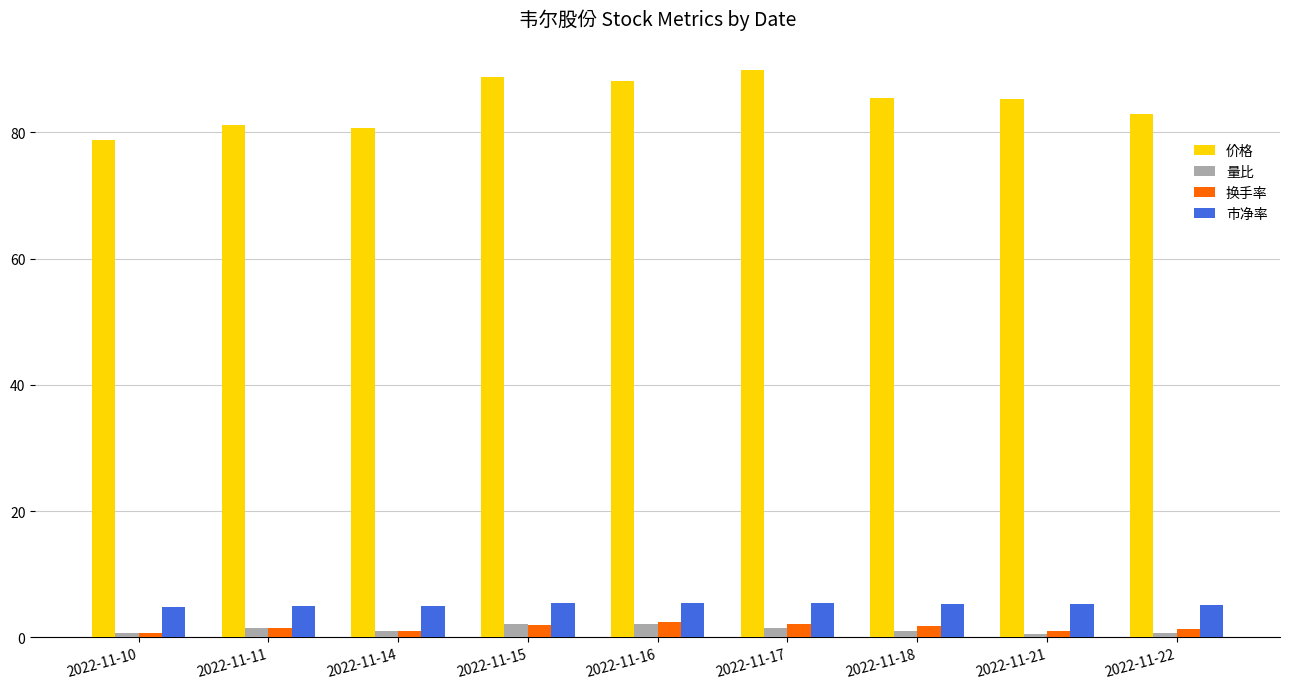

How many bars are there in total?

36